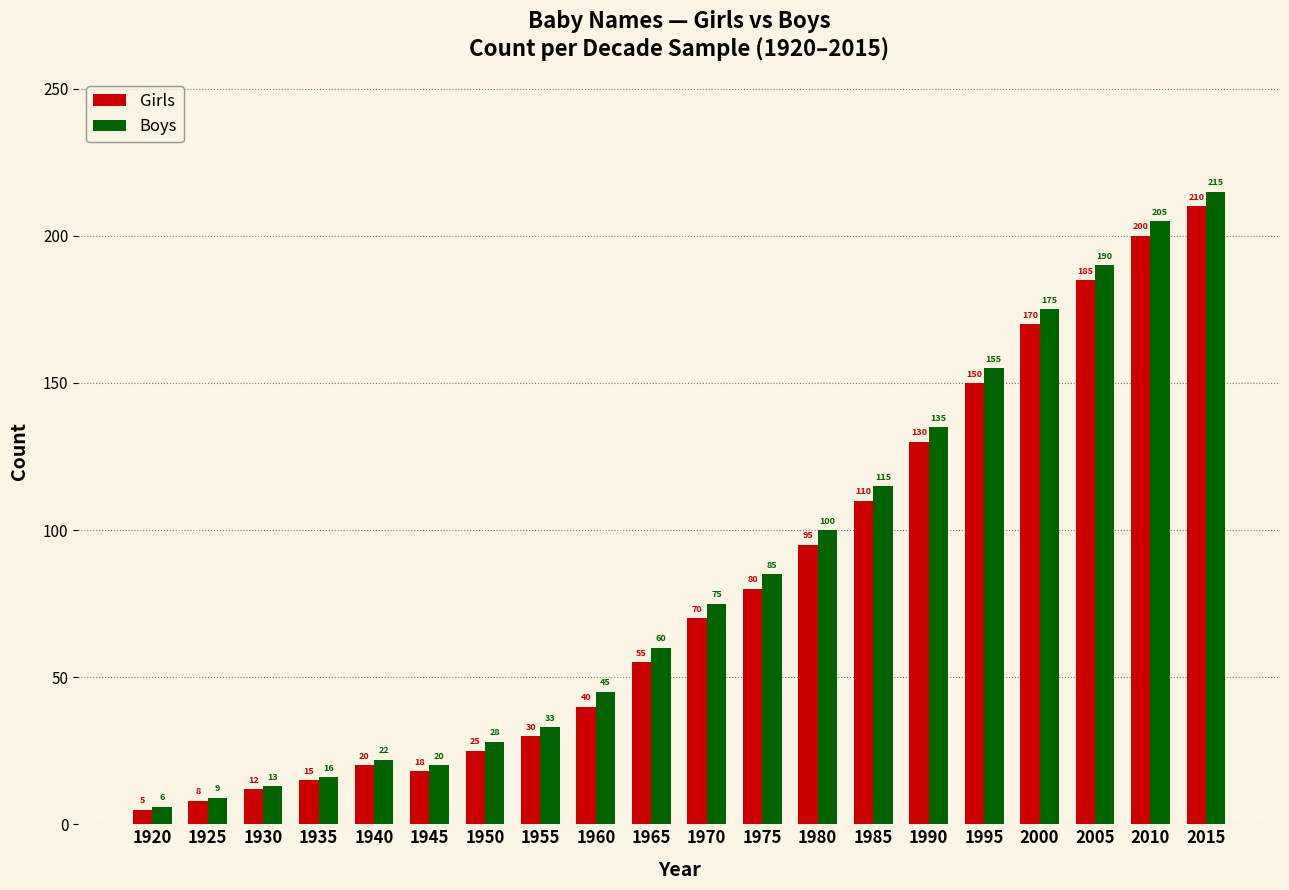

What is the minimum value shown in the chart?

5